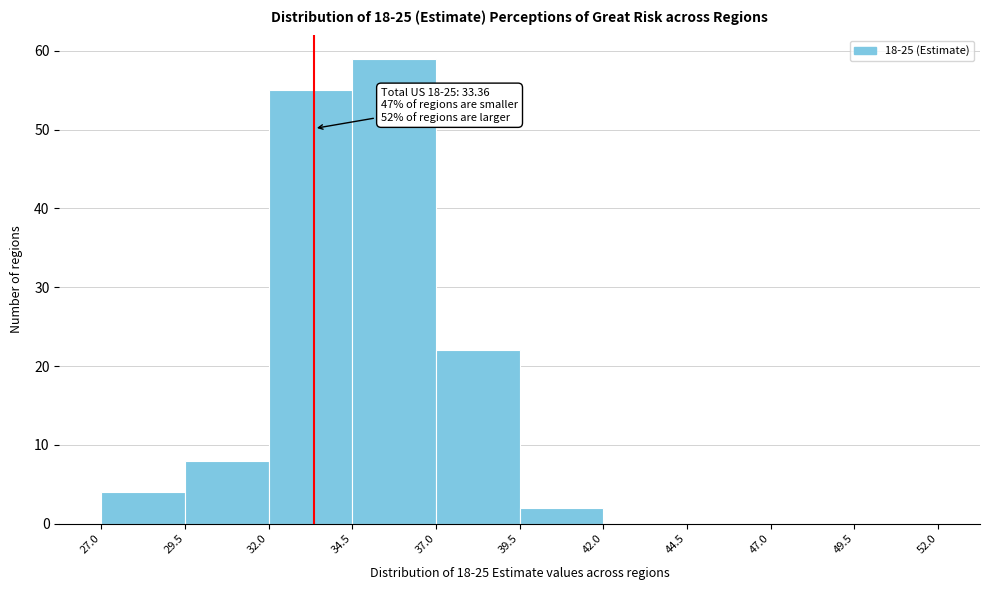

Which range on the x-axis has the tallest bar?

34.5 to 37.0